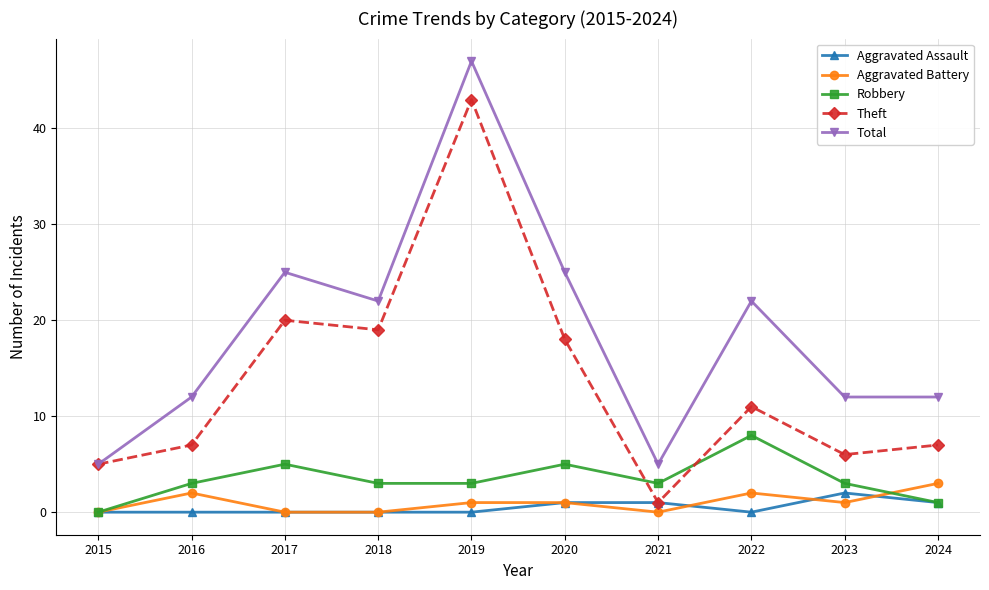

The value of Theft at 2019 is 15. True or false?

False